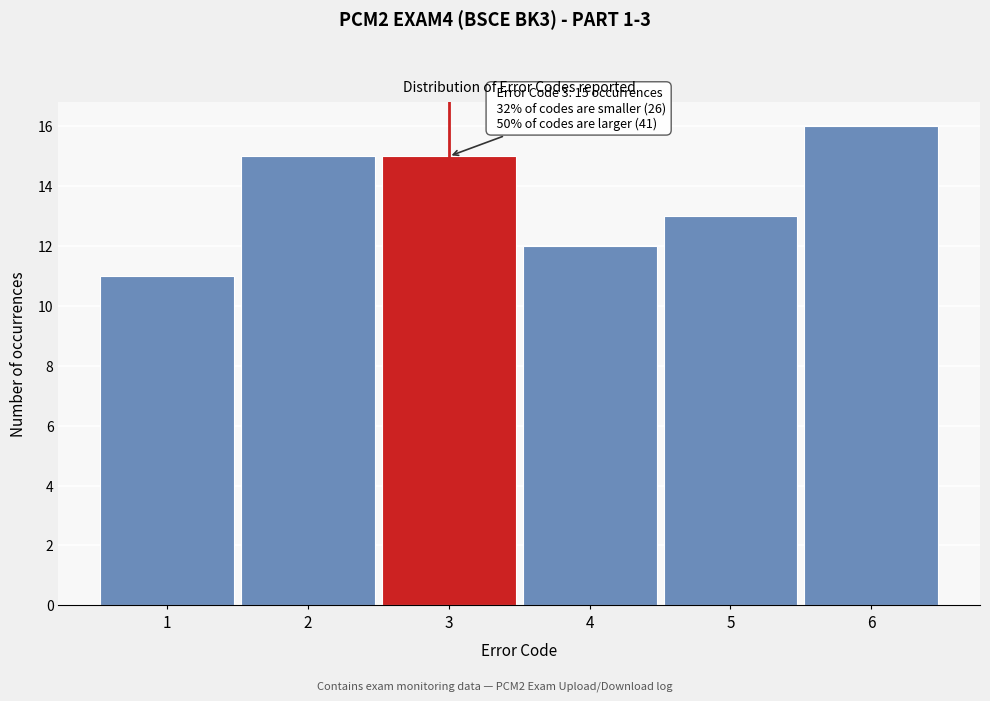

Reading left to right, list all the values displayed in this chart.

11	15	15	12	13	16